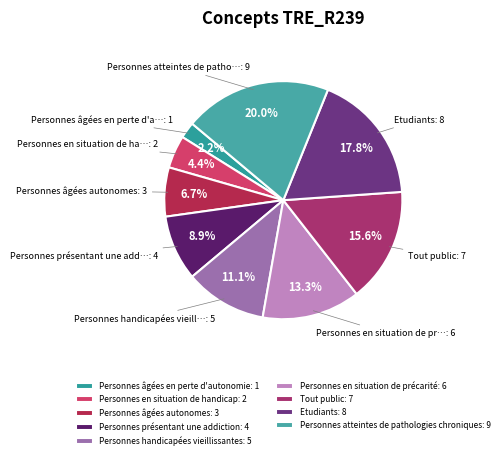

What is the ratio of the value at Personnes âgées en perte d'autonomie to the value at Personnes en situation de handicap?

0.5